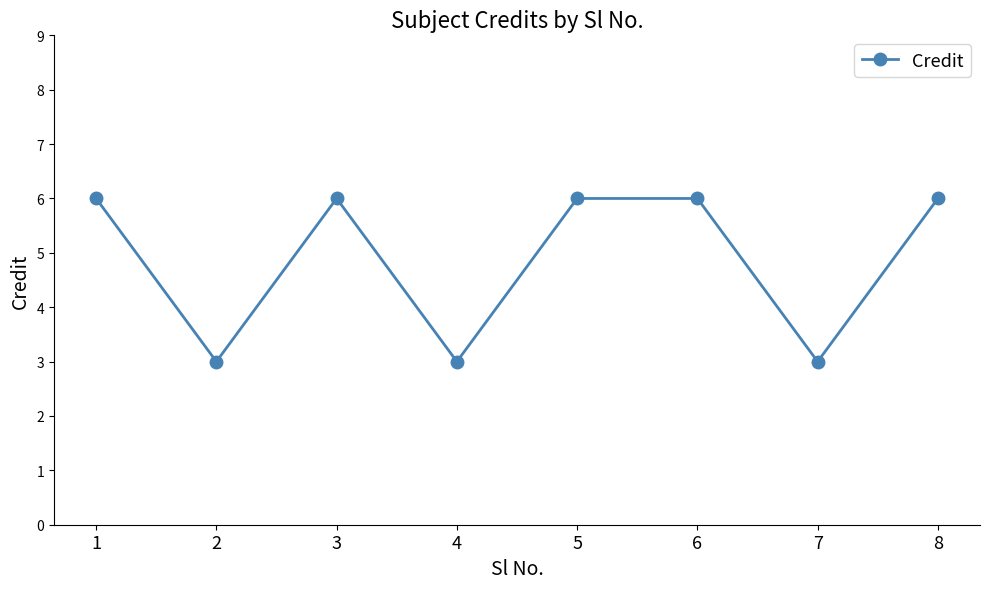

Approximately how many times larger is the value at 3 compared to 8?

1.0